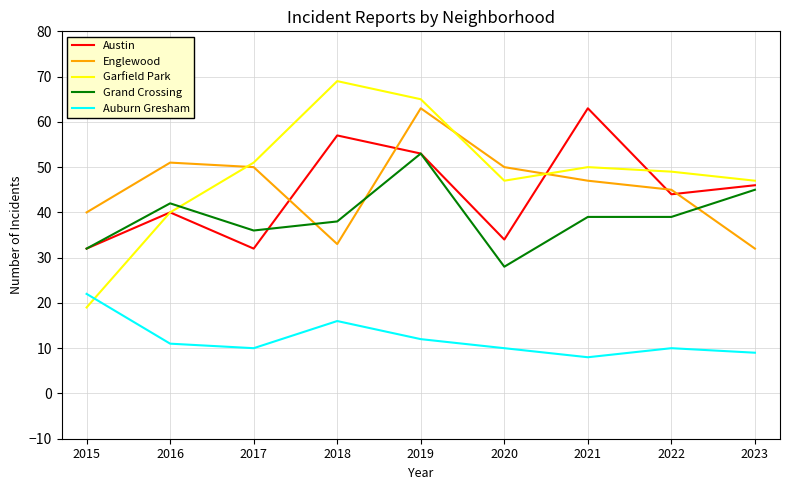

How many values in the Englewood series are below 47?

4